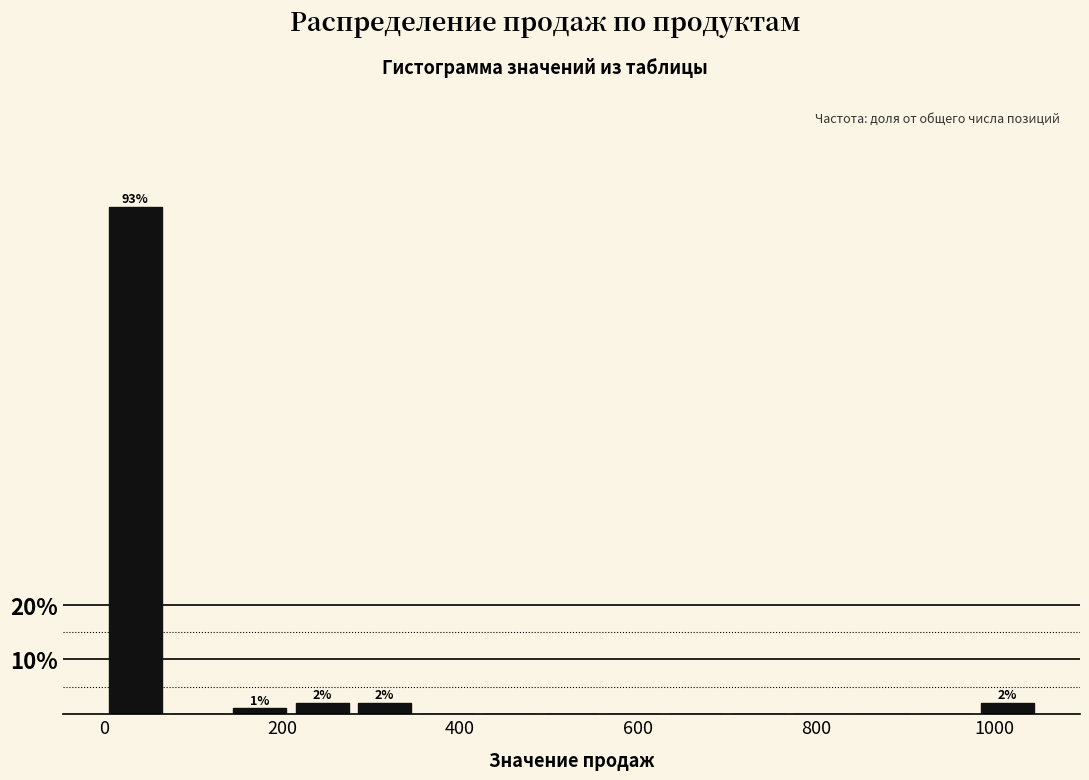

Read against the x-axis, roughly where is the centre of the tallest bar?

40